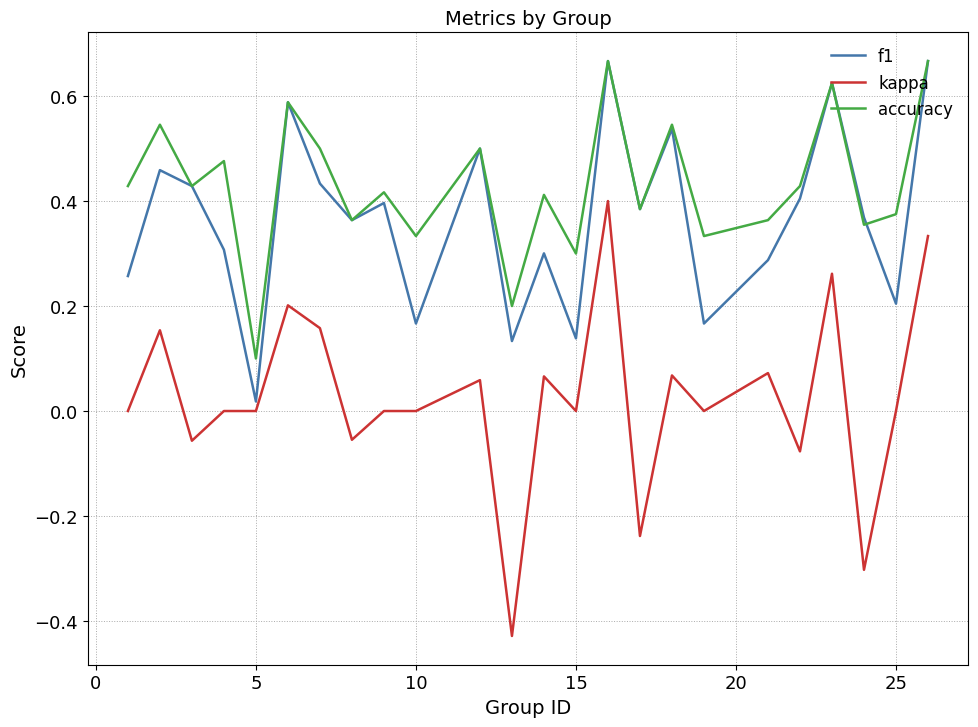

Rank the series by their average value, from highest to lowest.

accuracy, f1, kappa